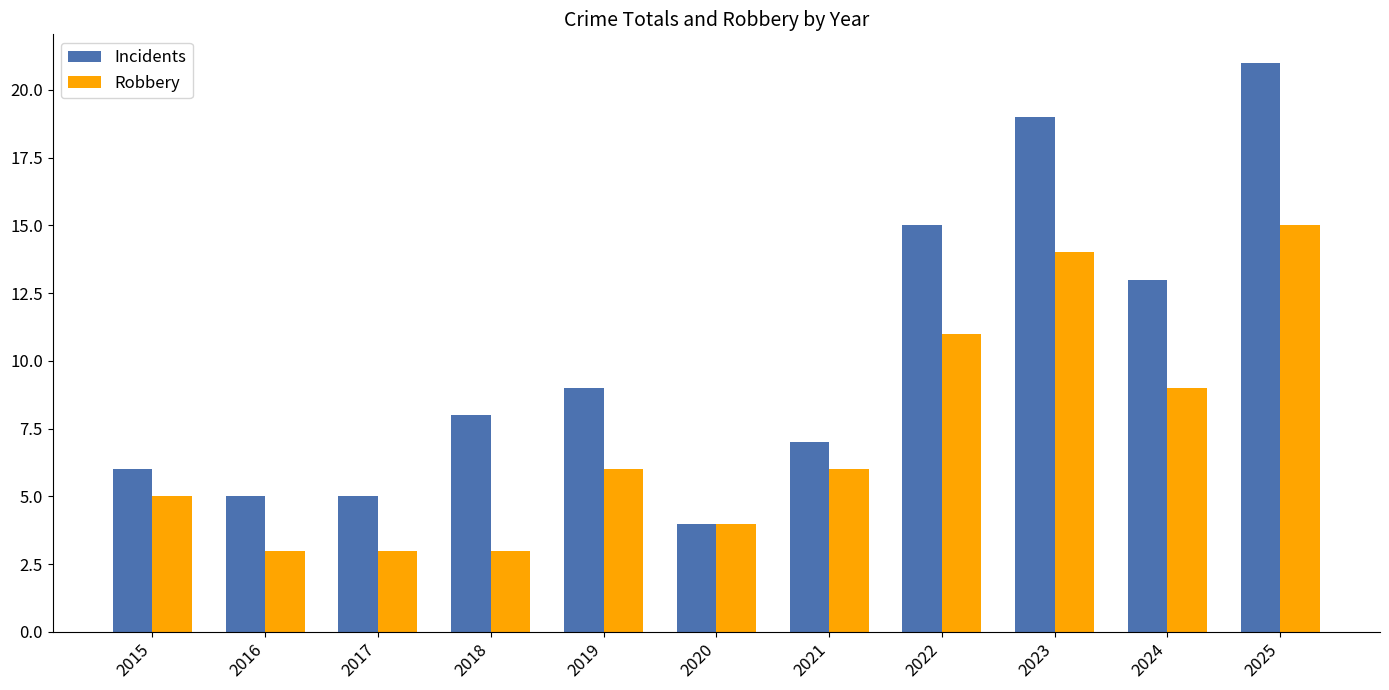

Reading left to right, what are all the values shown in this chart?

Incidents: 6	5	5	8	9	4	7	15	19	13	21
Robbery: 5	3	3	3	6	4	6	11	14	9	15